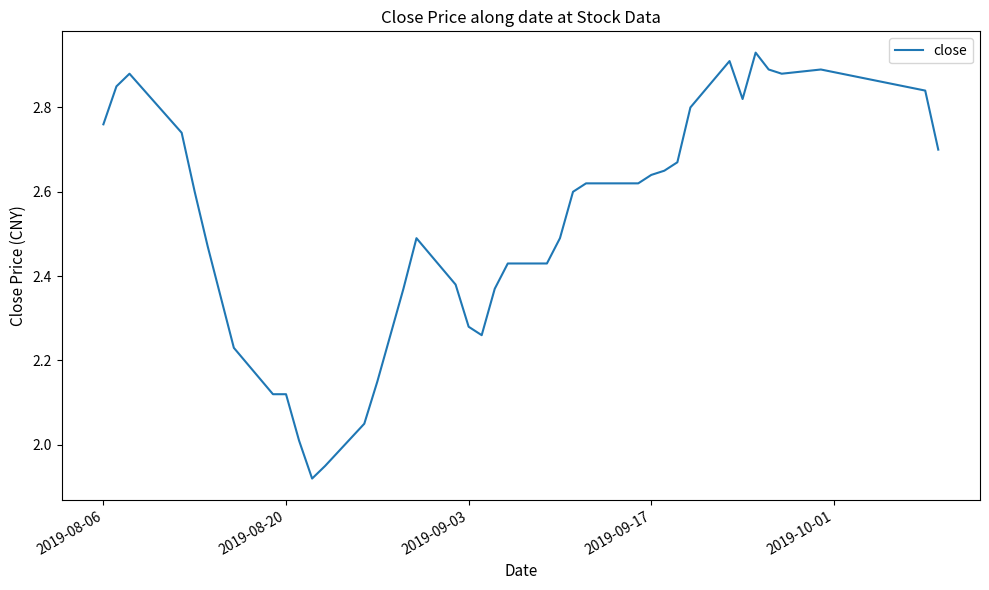

What is the difference between the maximum and minimum values?

1.0